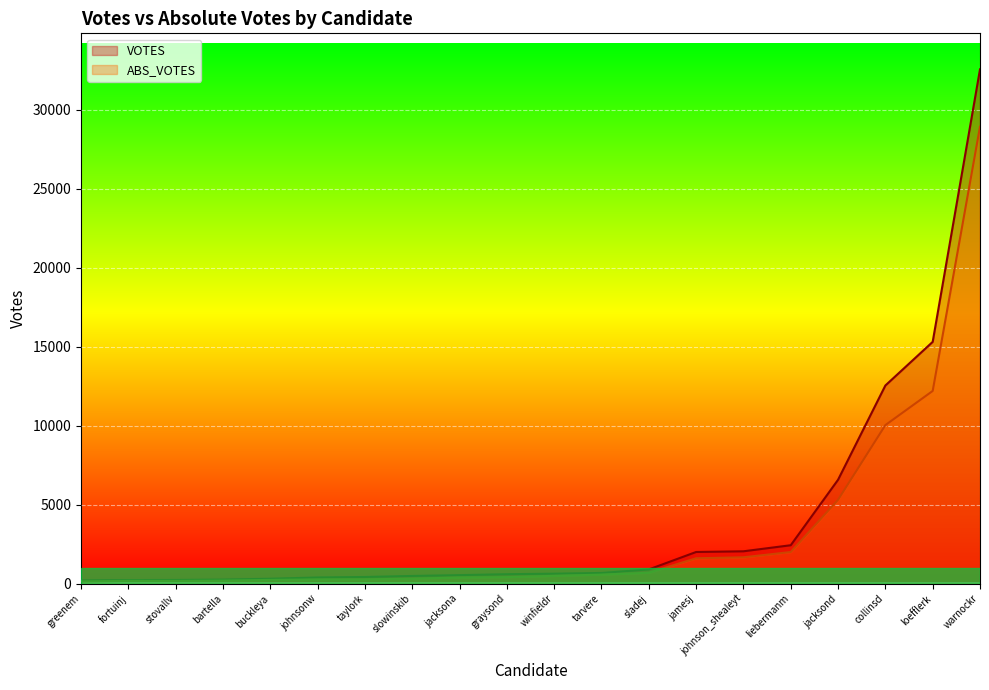

At which category is the sum across all series the highest?

warnockr